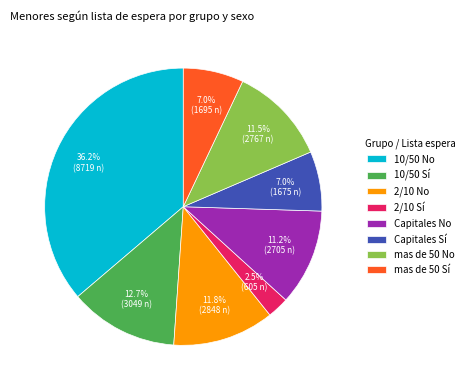

Does 10/50 Sí represent more than half of the total?

No